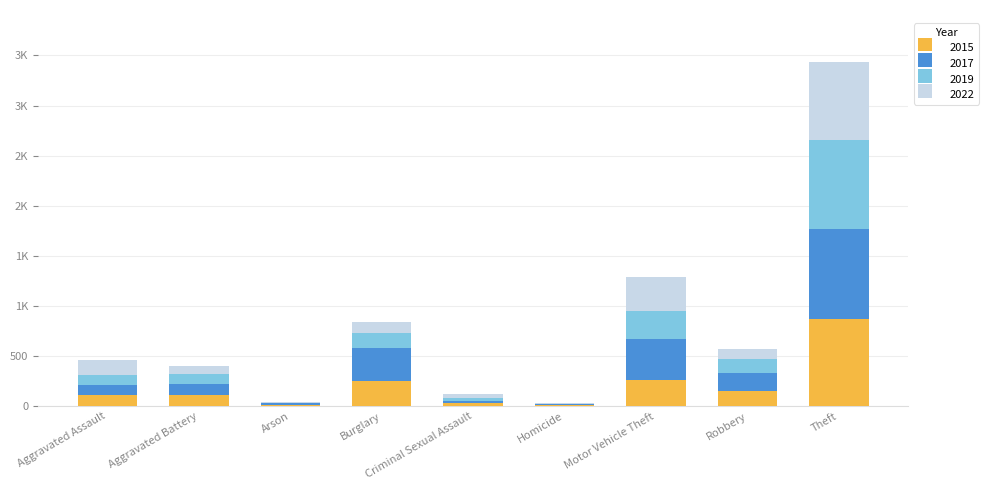

What are all the series names shown in the legend?

2015, 2017, 2019, 2022